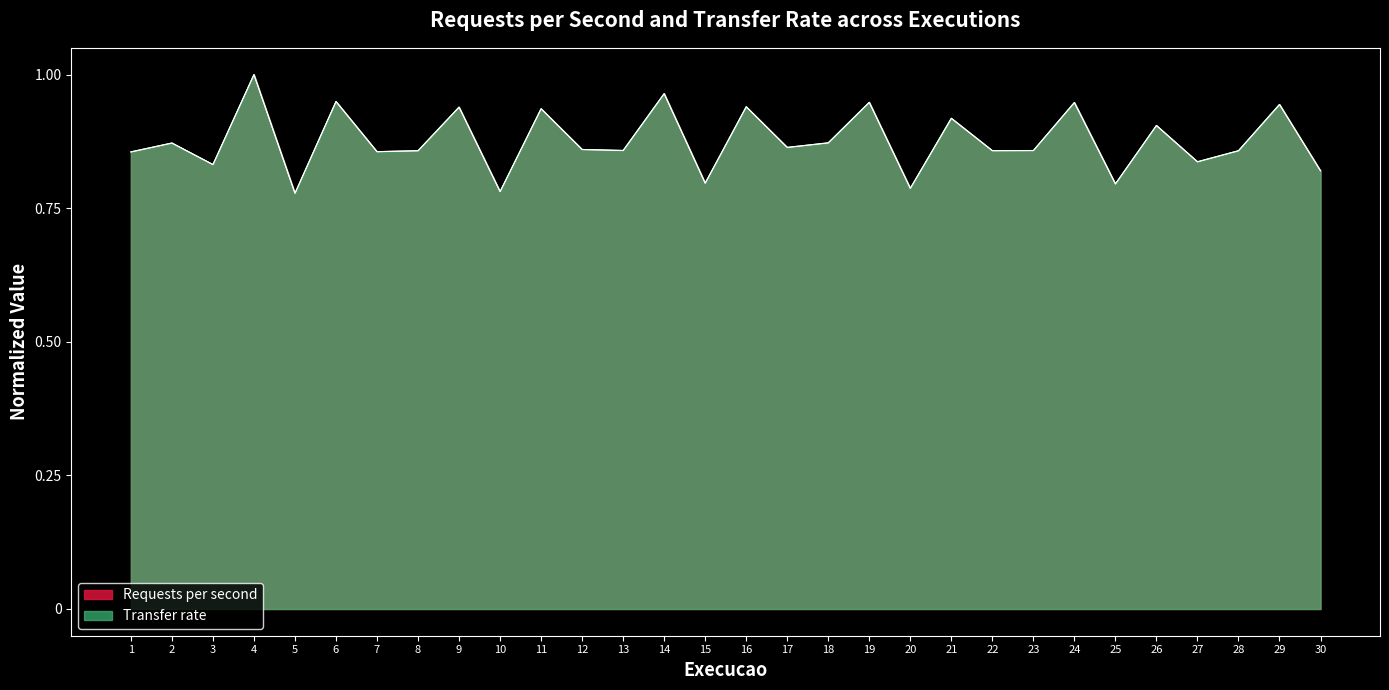

Rank the series by their maximum value, from lowest to highest.

Requests per second, Transfer rate